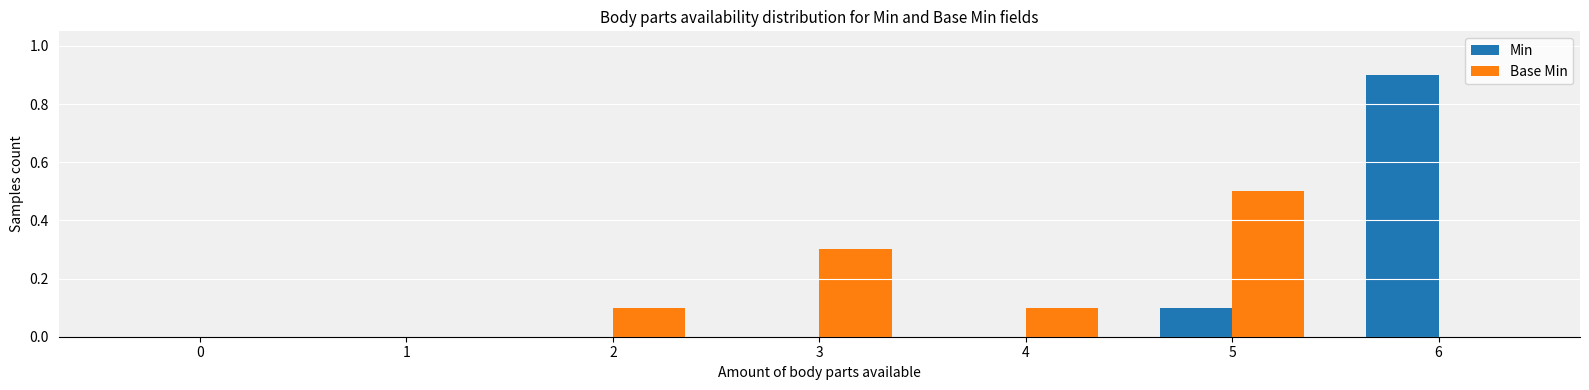

At which category is the sum across all series the highest?

6